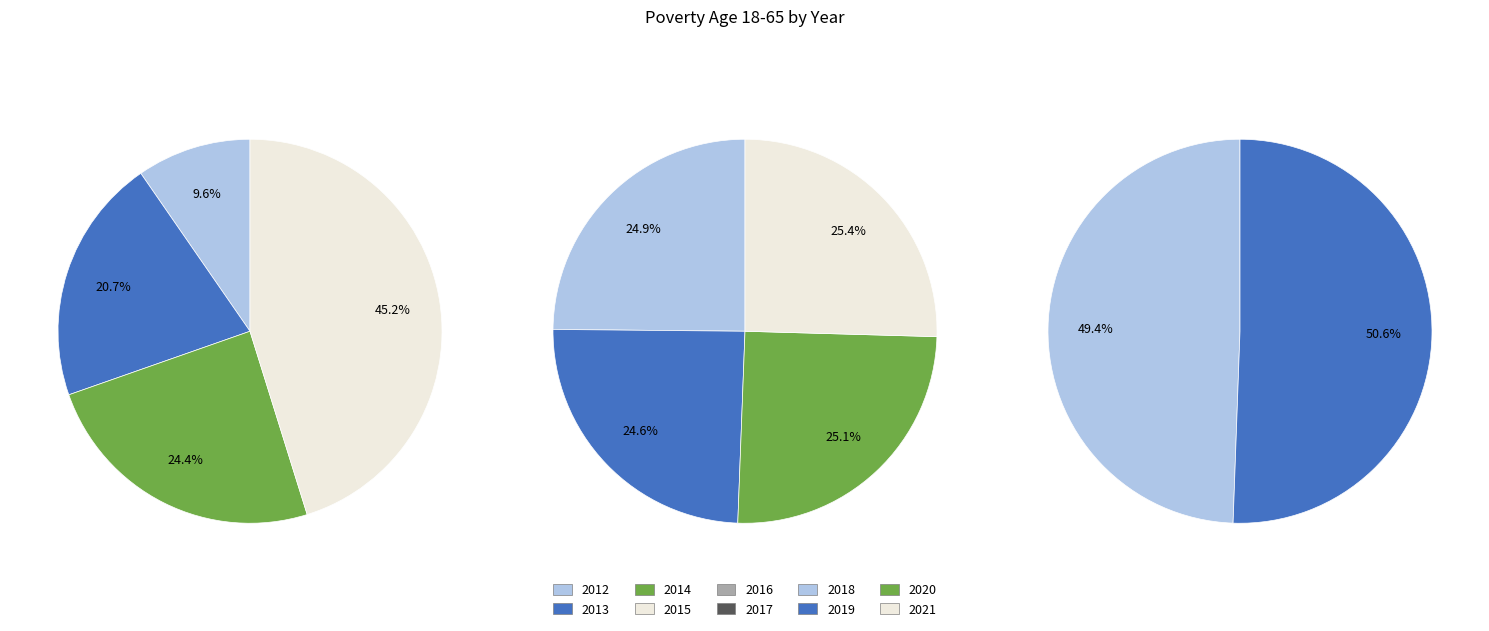

How many segments does this pie chart have?

10